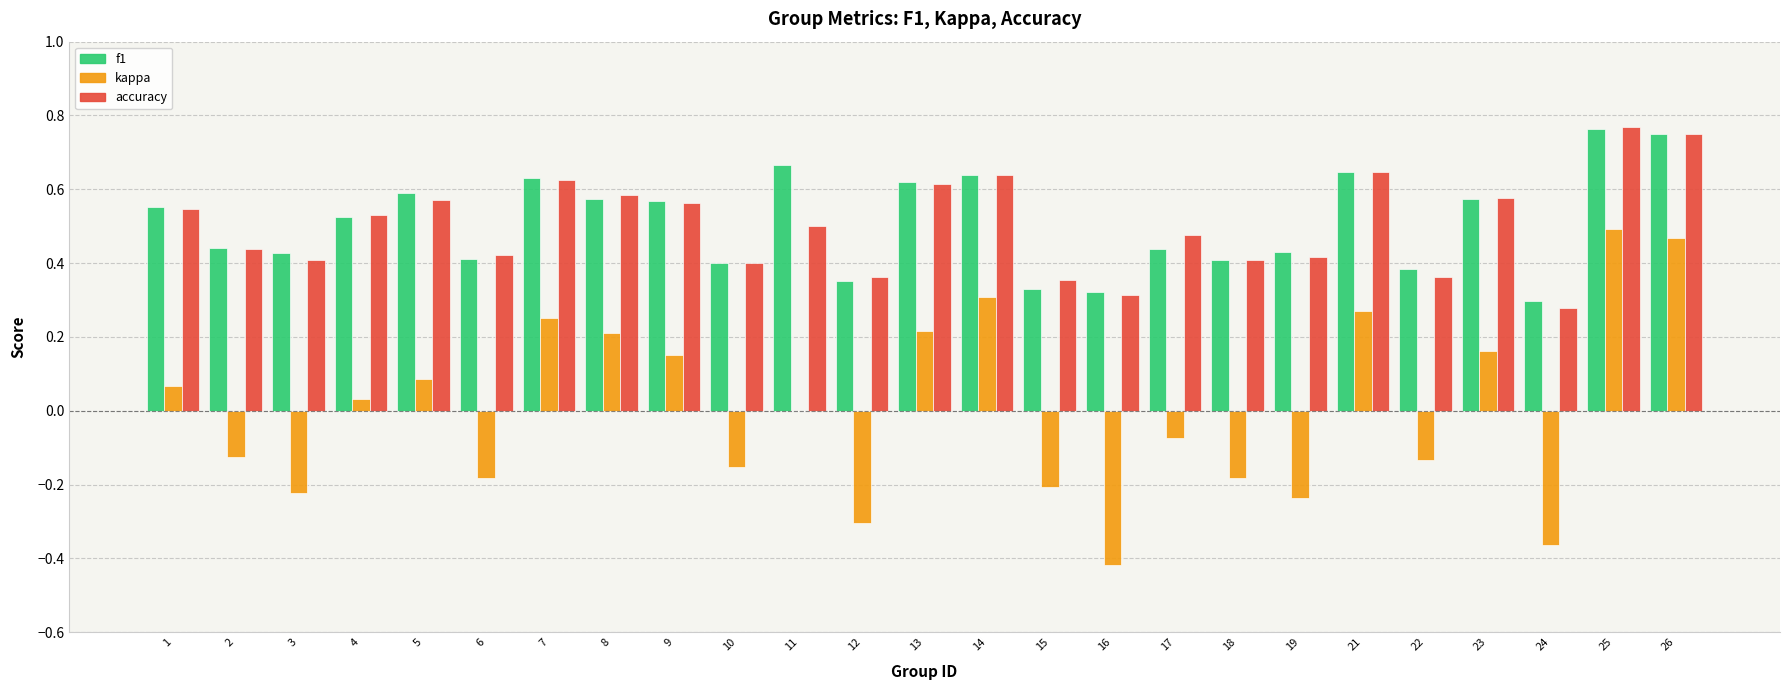

How many series are shown in this chart?

3